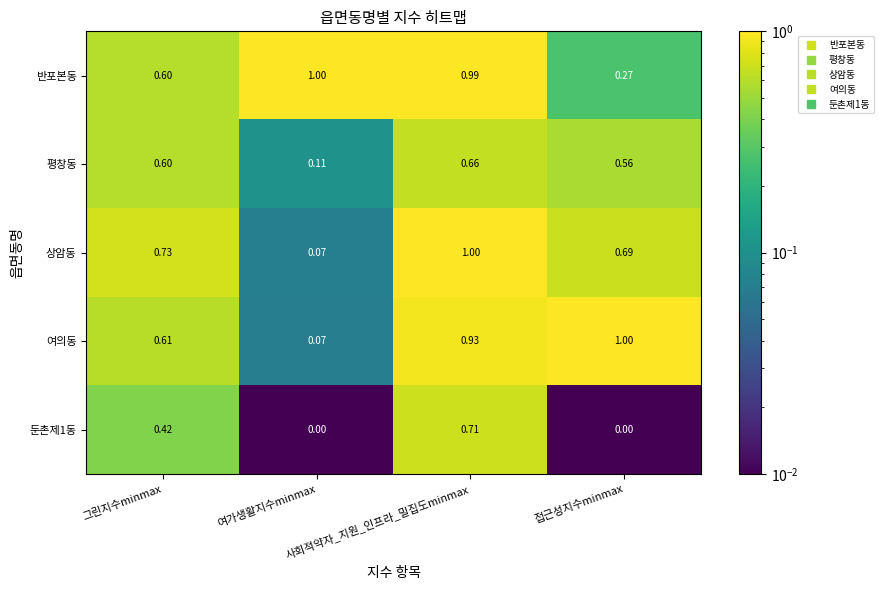

What is the total value across all series at 그린지수minmax?

3.0